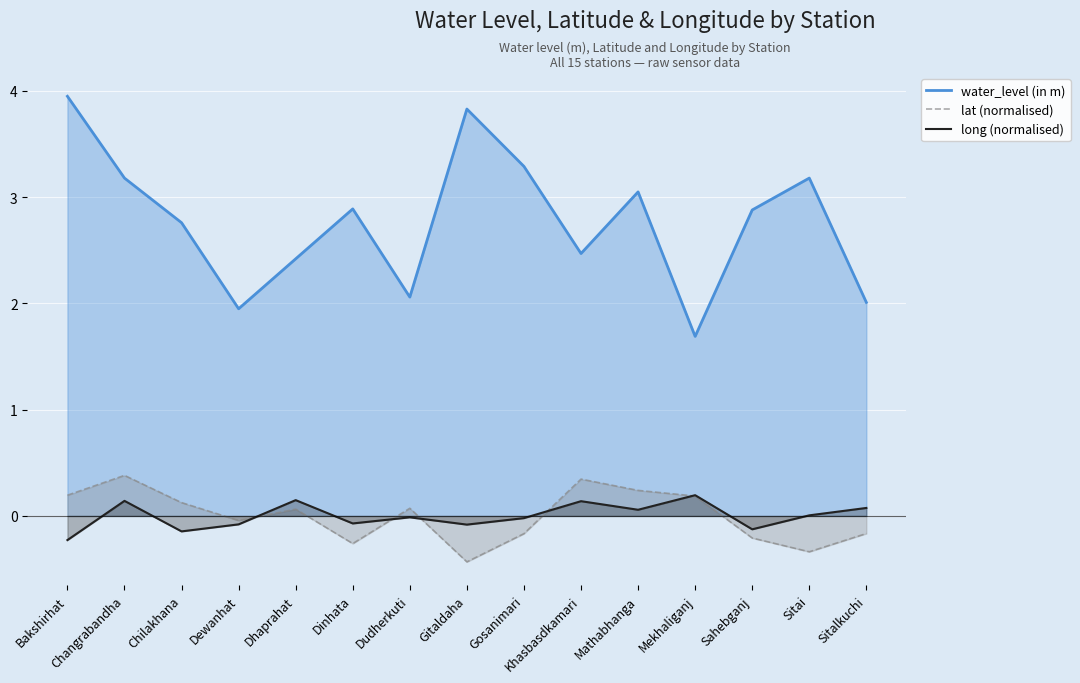

What is the label of the 1st point from the left?

Bakshirhat